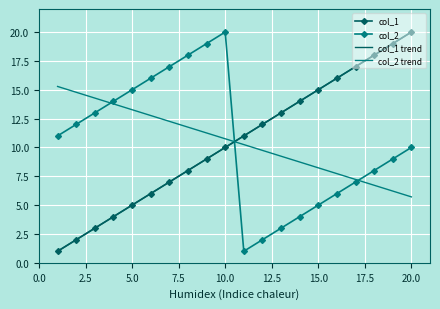

The value of col_2 at nine is 5. True or false?

False